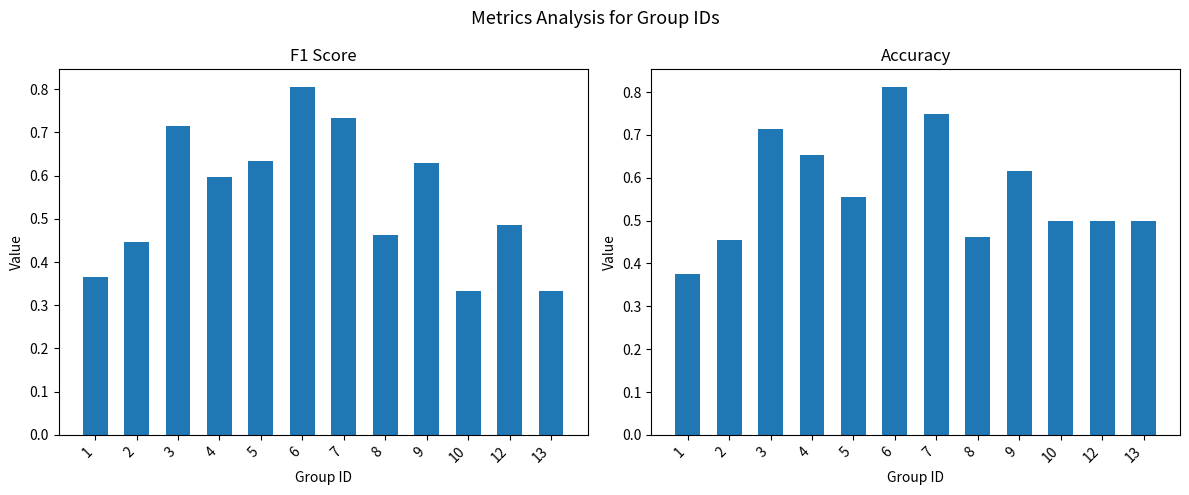

How many f1 values are between 0 and 1?

12